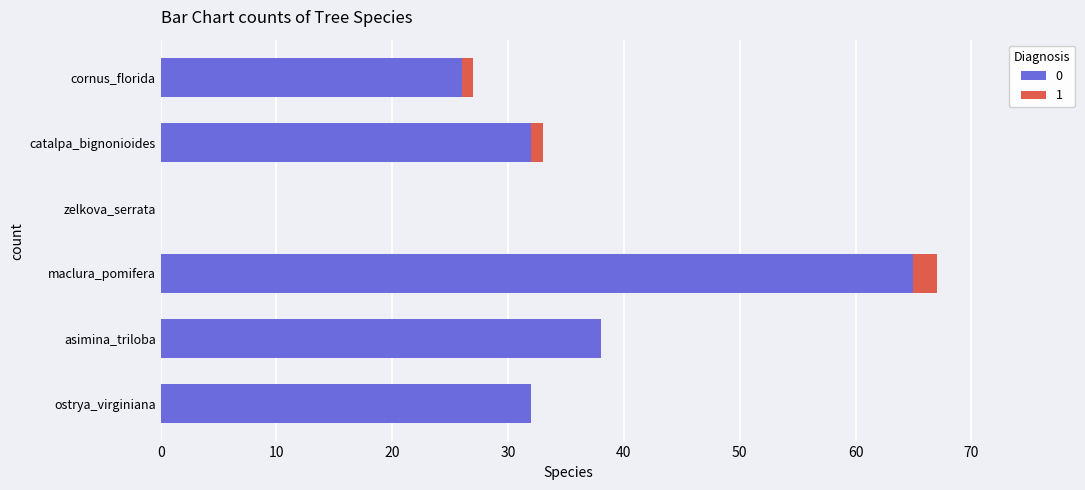

What is the total value across all series at asimina_triloba?

38